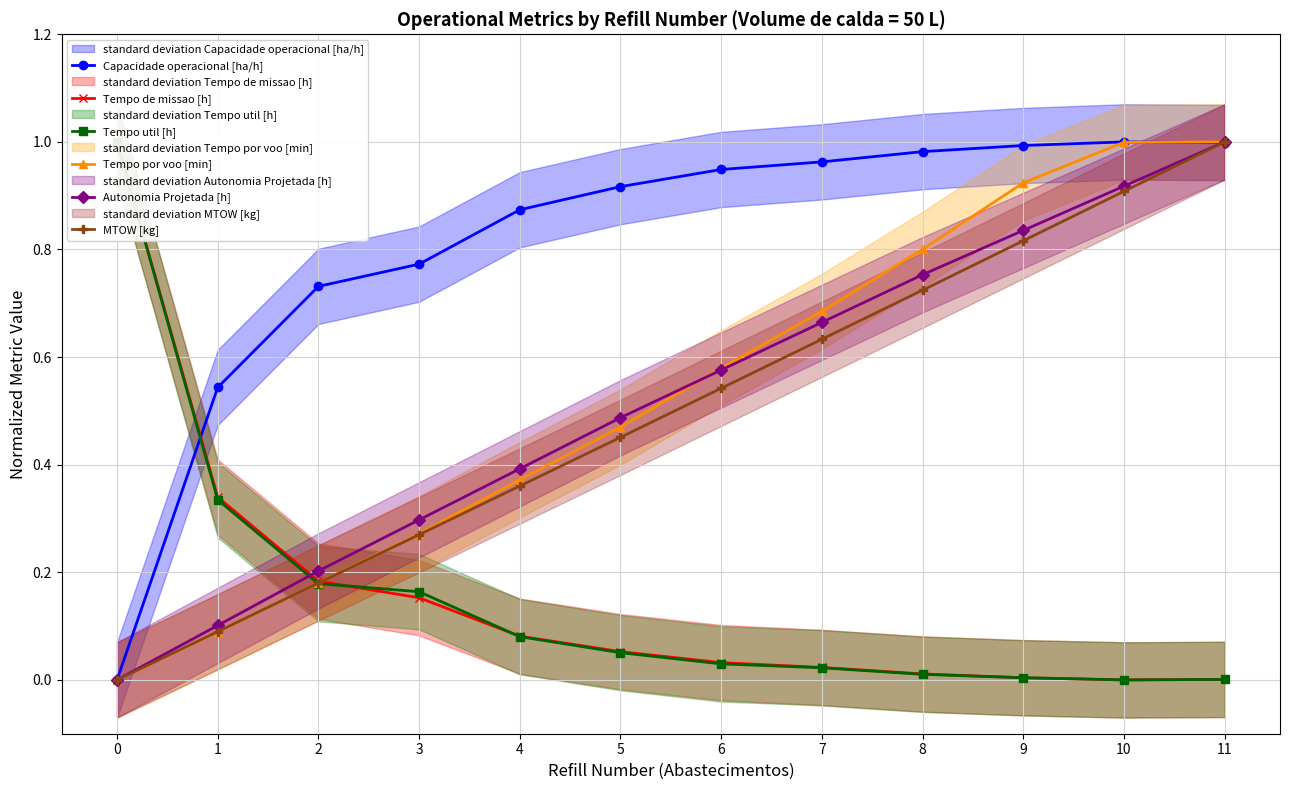

What is the sum of all Capacidade operacional [ha/h] values?

9.7